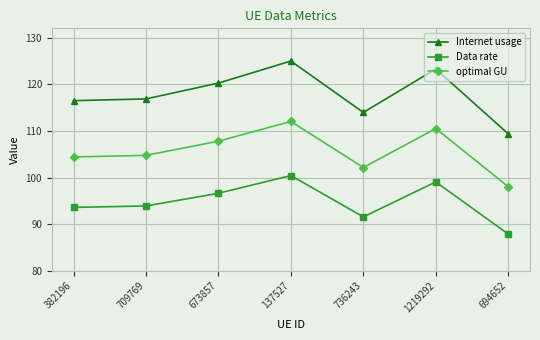

Is the value of Data rate at 736243 greater than the value of Internet usage at 382196?

No